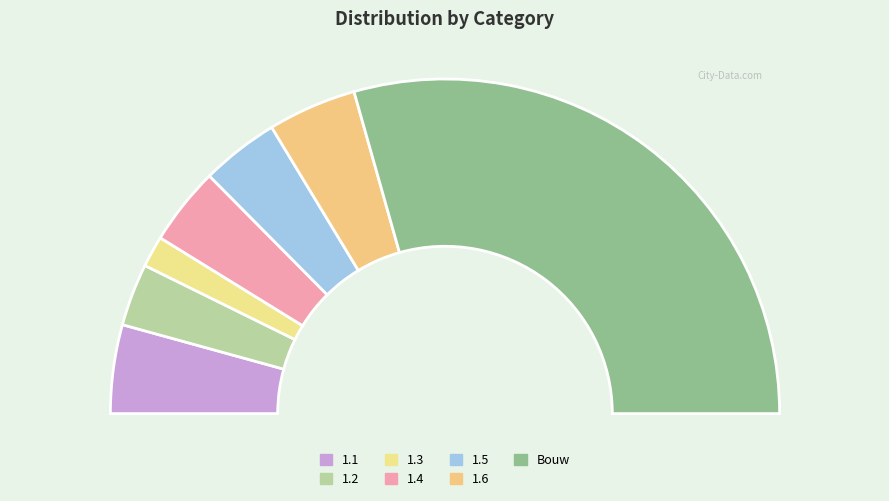

Which category has the smallest portion of the pie?

1.3